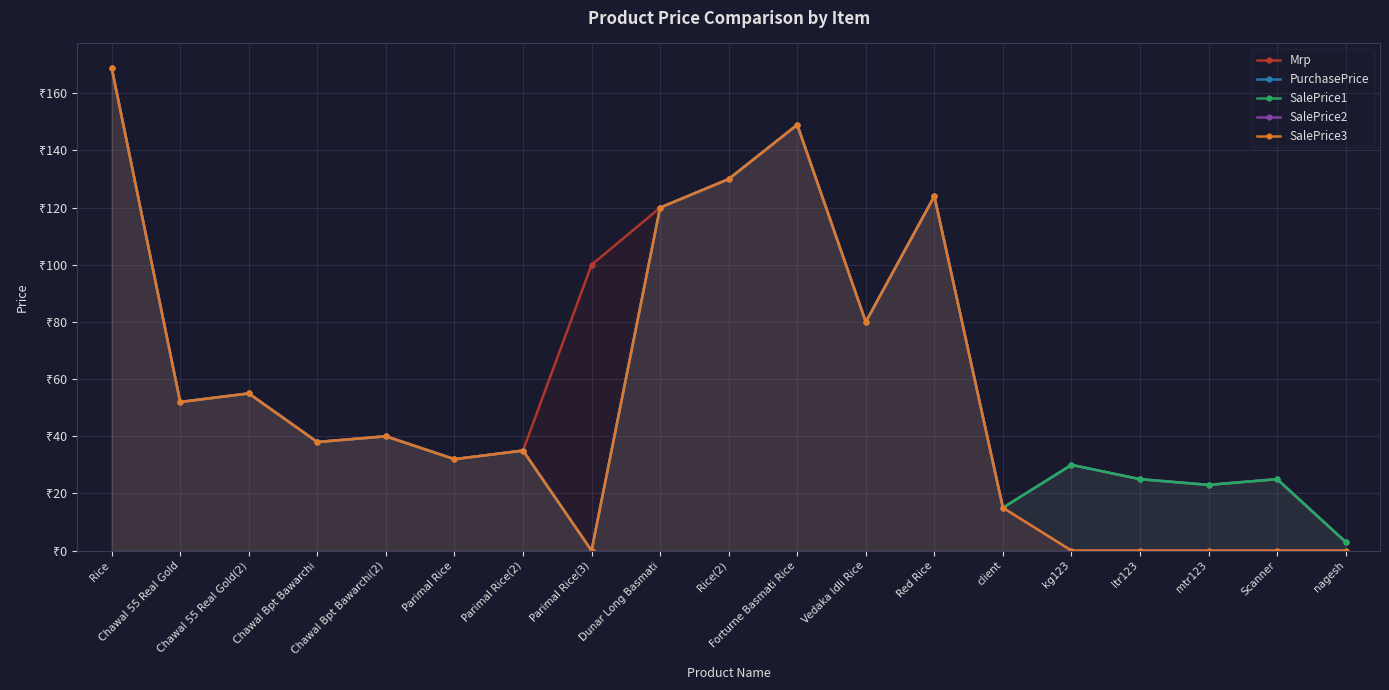

What is the sum of the SalePrice2 values at Parimal Rice(2) and Parimal Rice(3)?

35